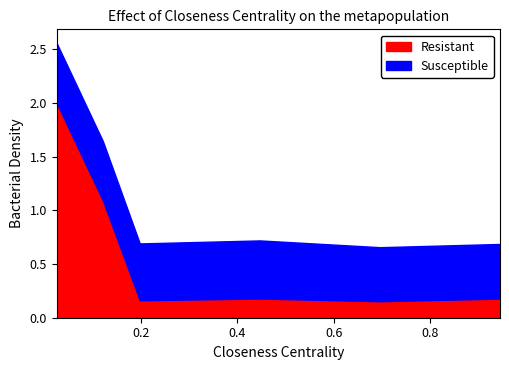

What position from the right is 0.6958904109589041?

2